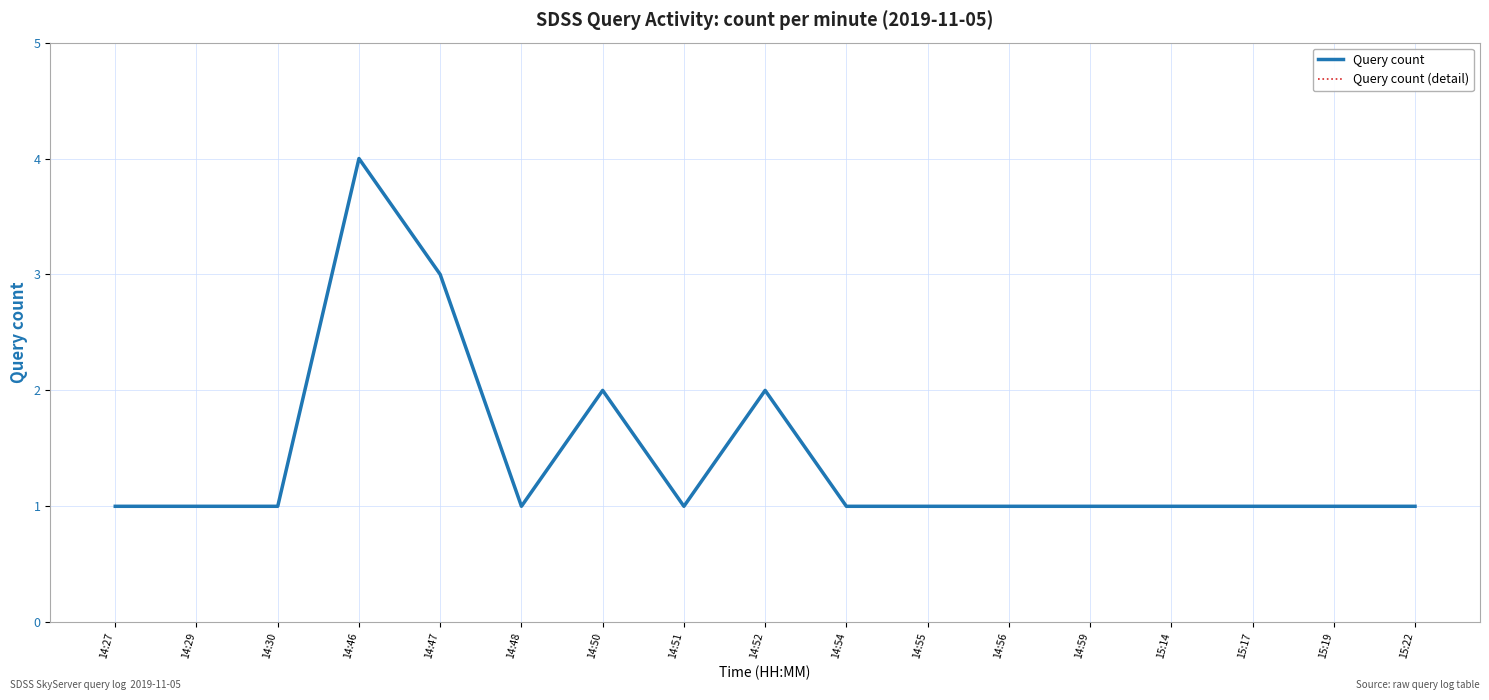

The Query count (detail) series shows 0 at 14:30. True or false?

False